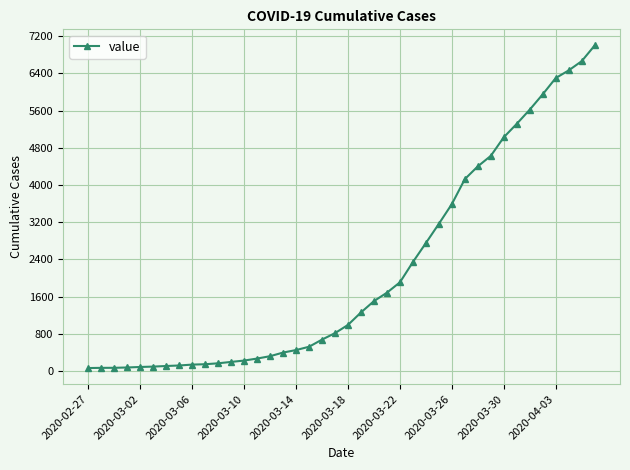

How many lines are shown in the chart?

1